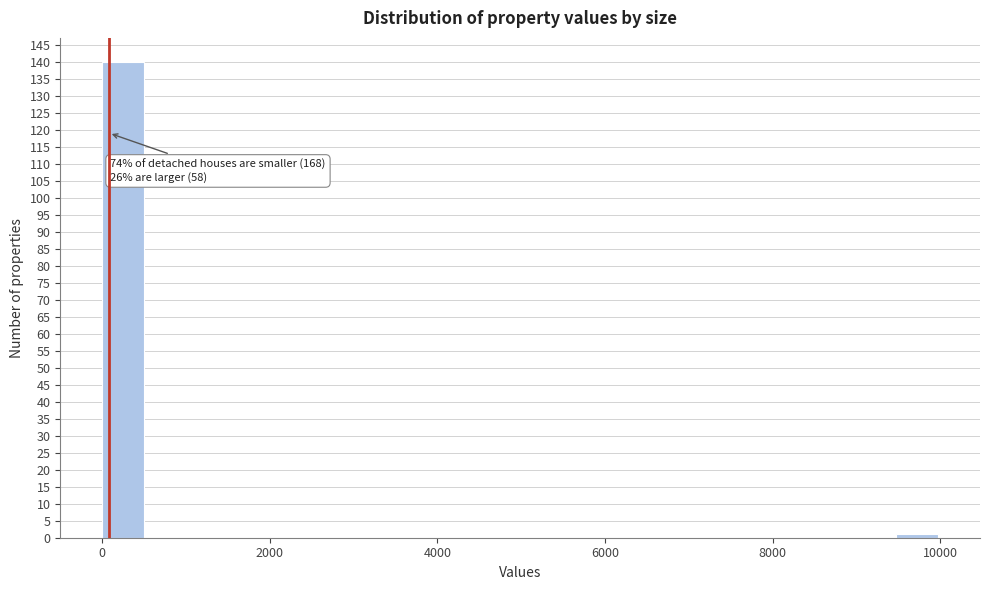

Around what value on the x-axis is the tallest bar? Give the approximate position of its centre, as read against the axis.

200